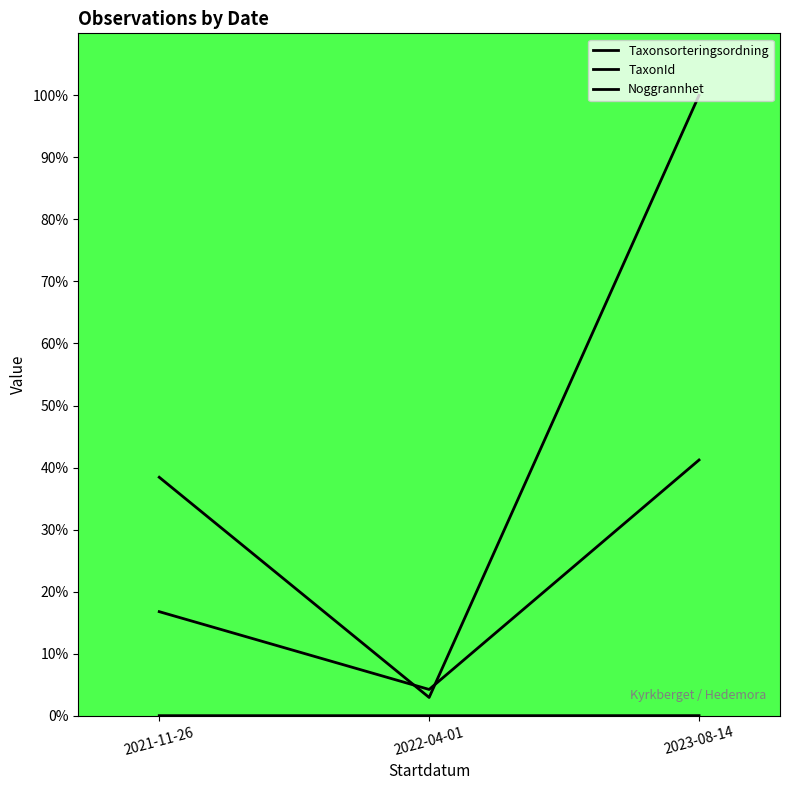

List the series in order of their overall mean, lowest first.

Noggrannhet, Taxonsorteringsordning, TaxonId